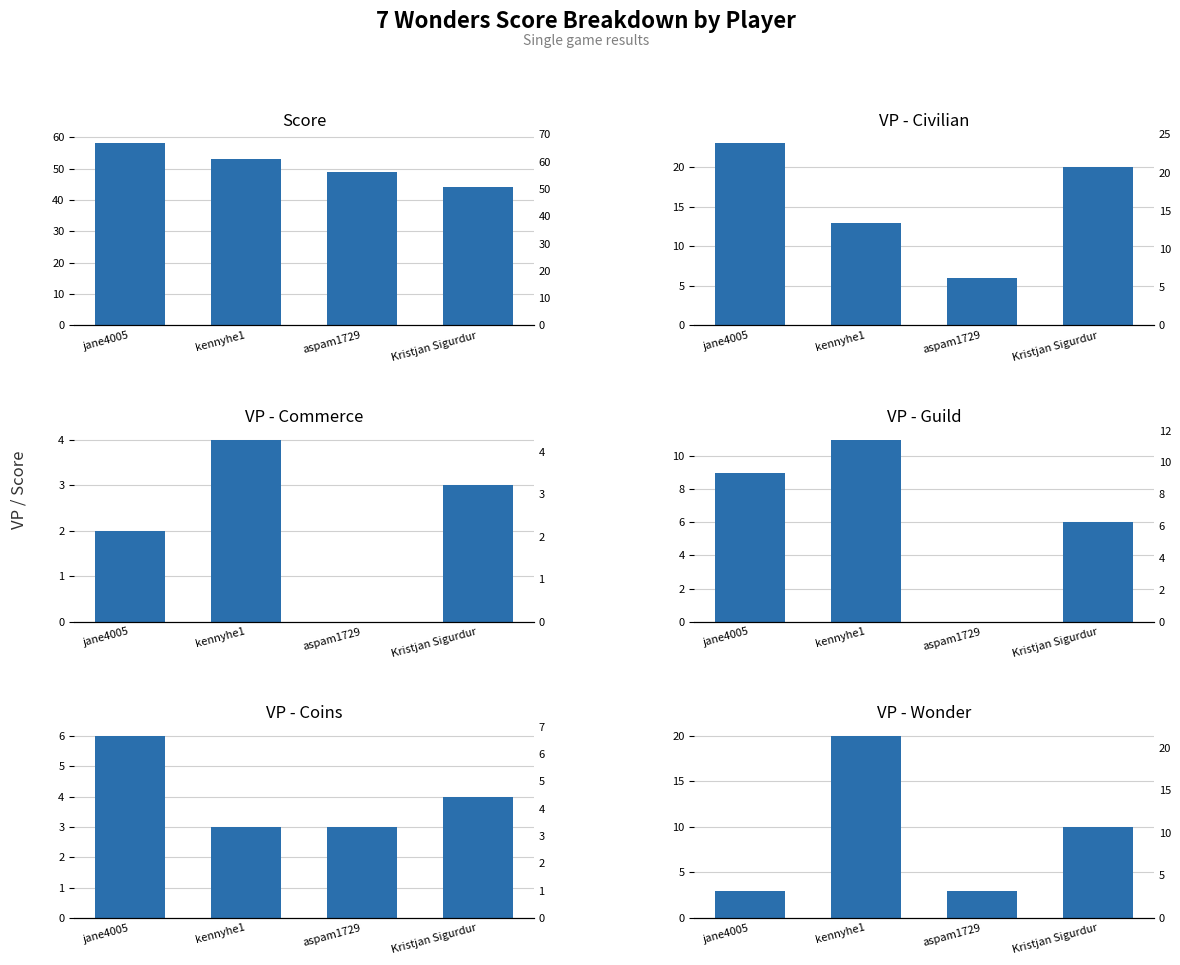

At which label does VP - Guild first exceed 9?

kennyhe1